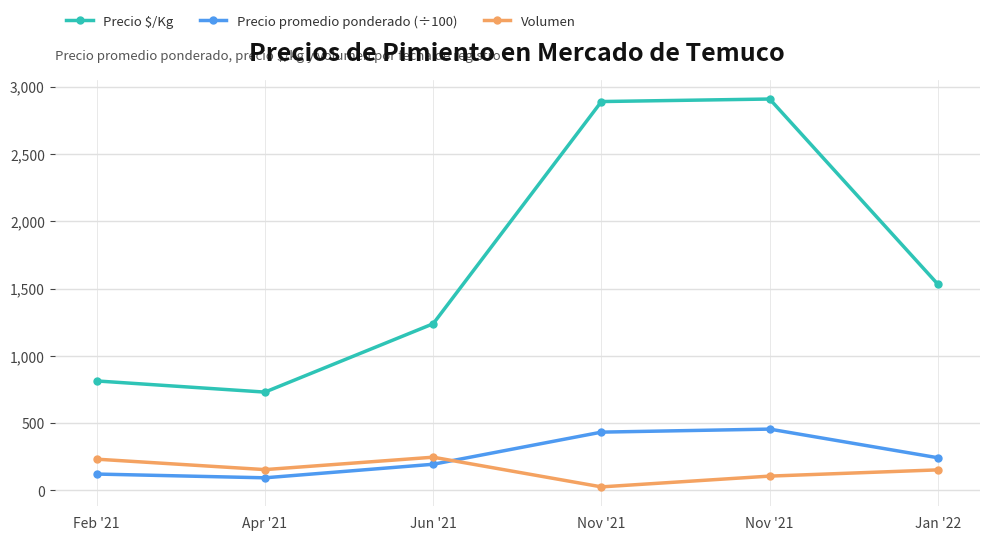

Is the value of Precio $/Kg at Jan '22 greater than the value of Precio promedio ponderado (÷100) at Jun '21?

Yes